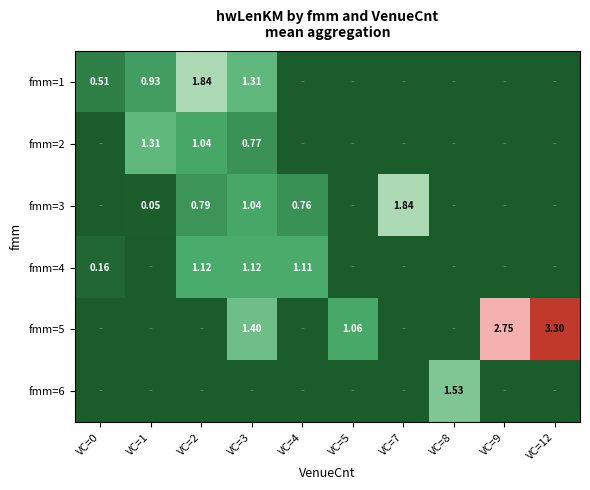

Rank the series by their maximum value, from highest to lowest.

fmm=5, fmm=3, fmm=1, fmm=6, fmm=2, fmm=4